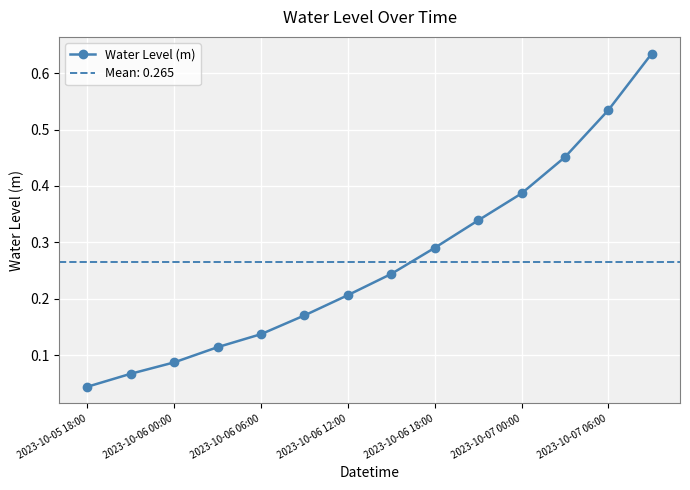

The value at 2023-10-05 18:00 is 0.0. True or false?

True